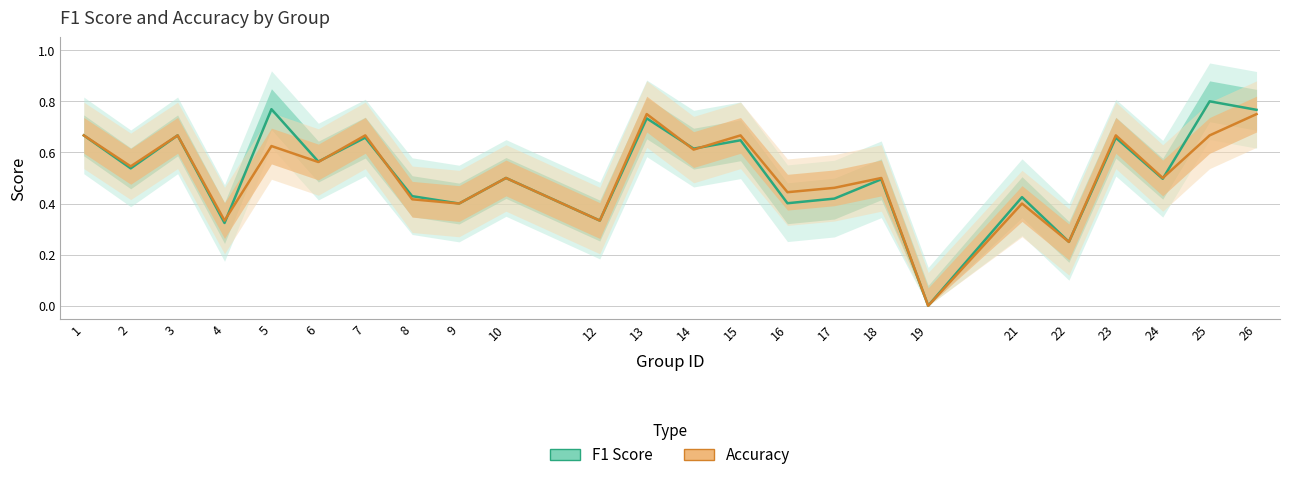

Where is the first local minimum for accuracy?

2